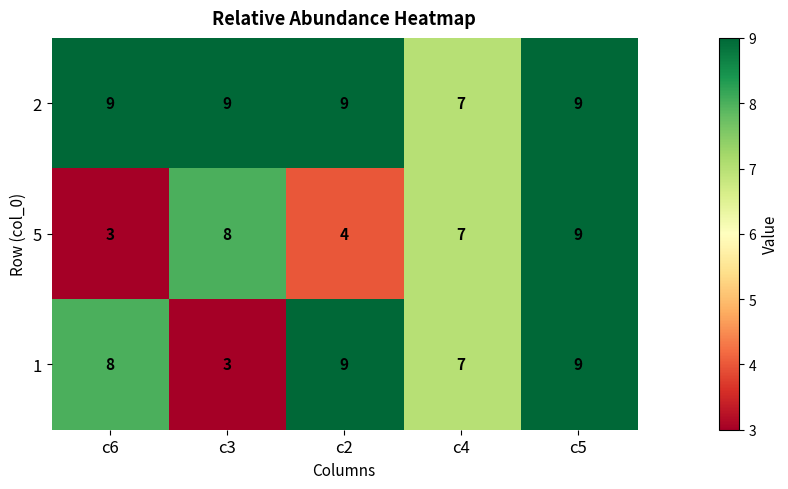

What is the average value of the 5 series?

6